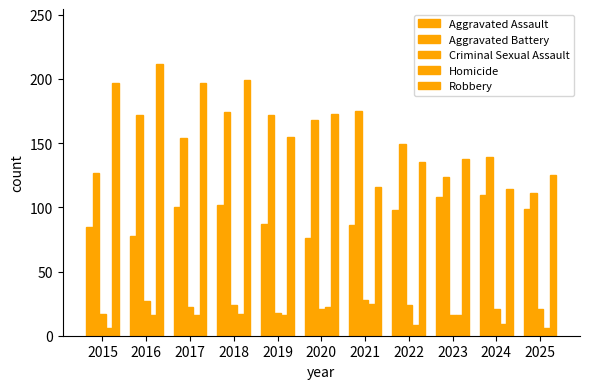

What is the difference between the Robbery values at 2019 and 2024?

41